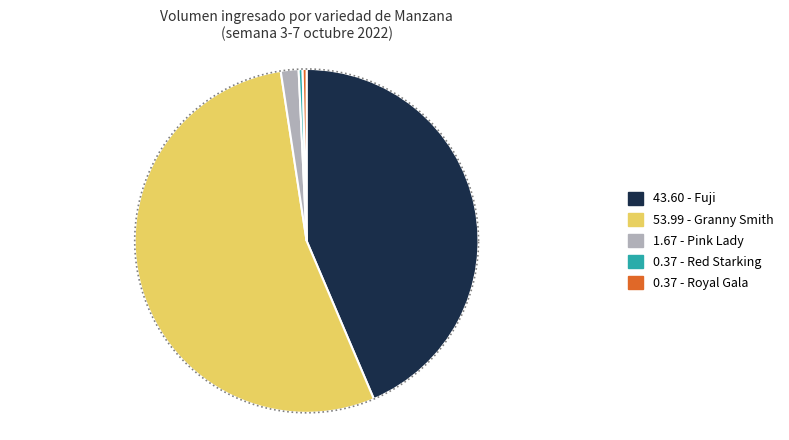

Does any single category account for the majority?

No